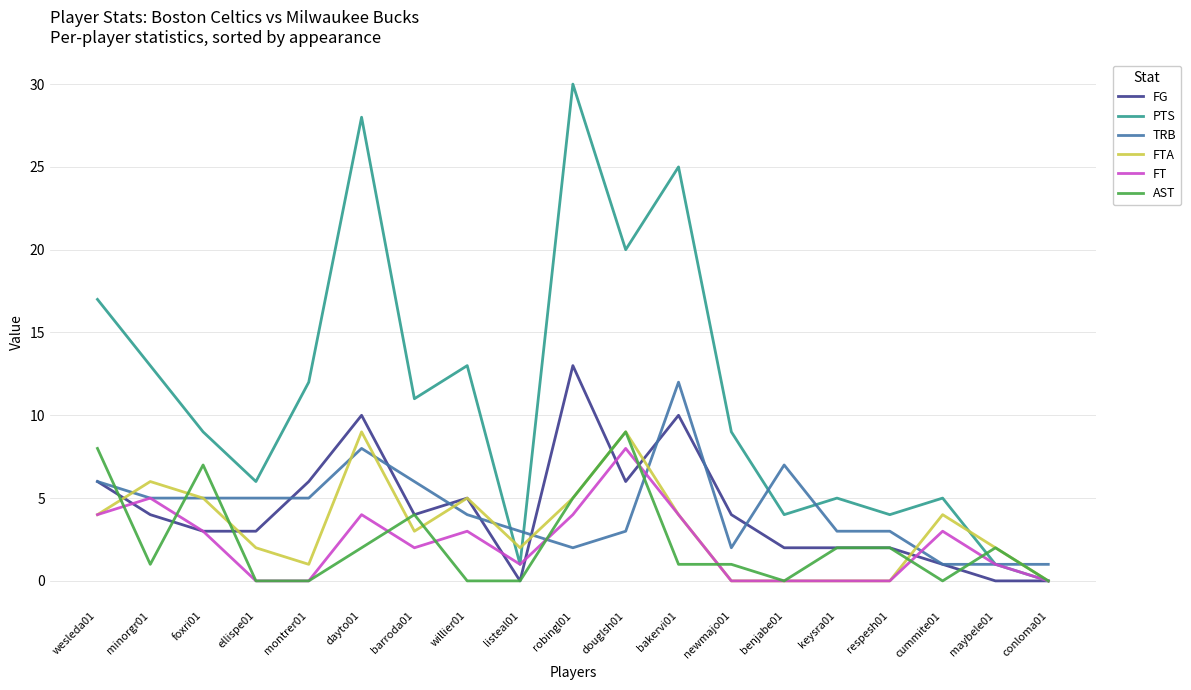

What is the maximum value for FG?

13